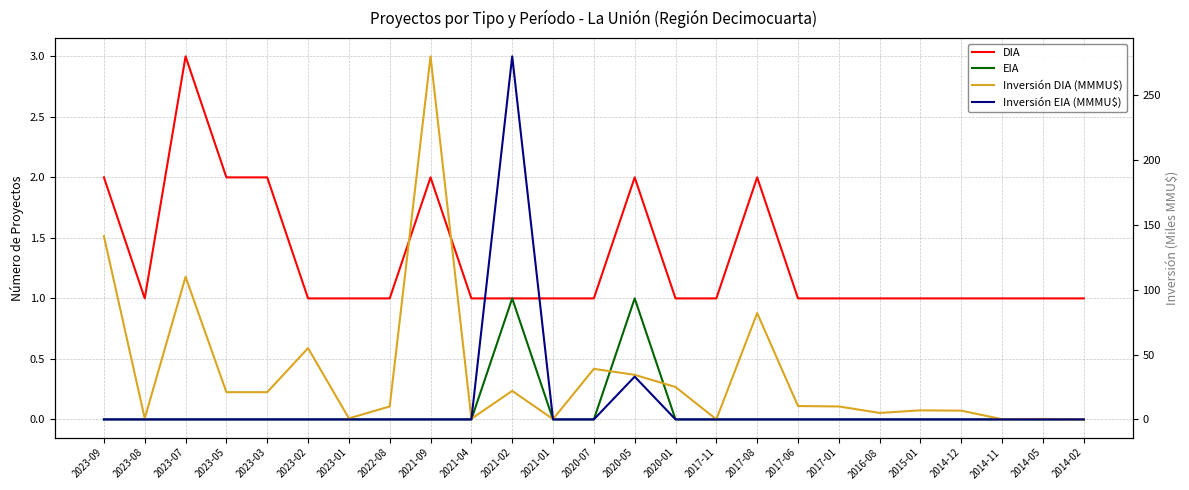

The value of Inversión EIA (MMMU$) at 2014-11 is -115.0. True or false?

False